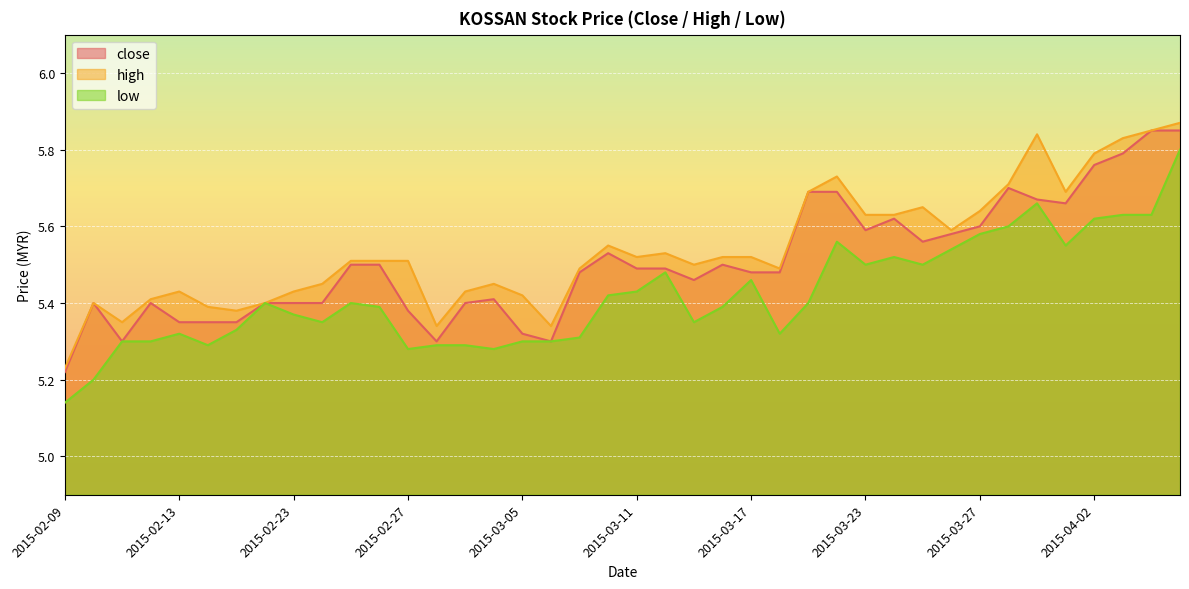

What is the smallest value displayed?

5.1